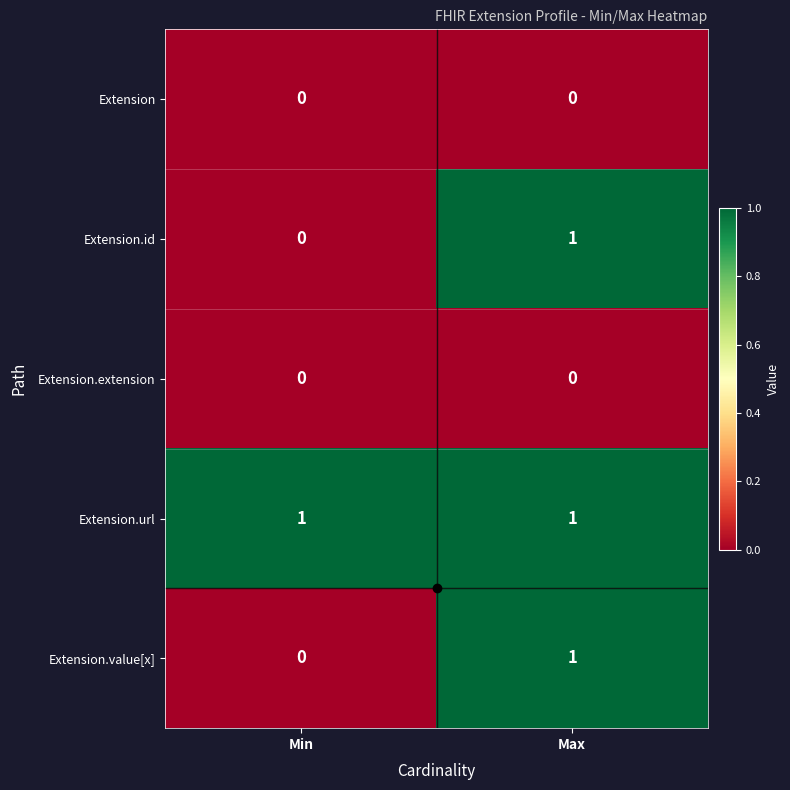

Rank the categories by Extension.value[x] value from highest to lowest.

Max, Min